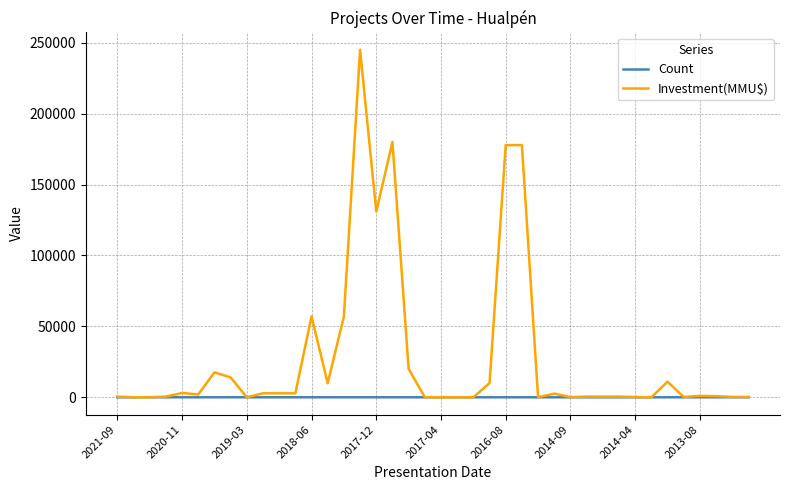

What is the highest value of the Investment(MMU$) series?

245000